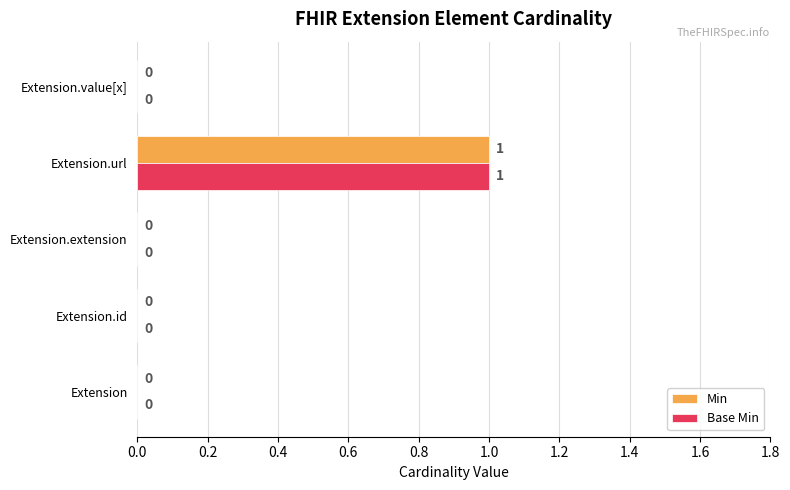

Which label corresponds to the largest value in the chart?

Extension.url